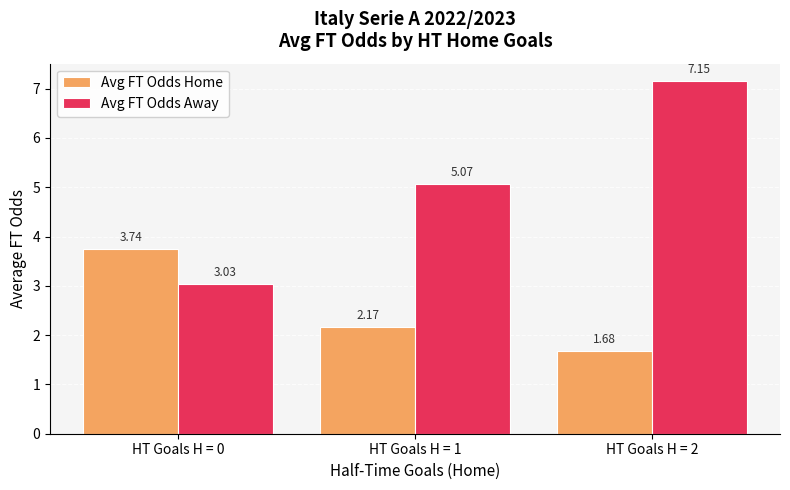

What is the difference between the maximum and minimum values in the Avg FT Odds Away series?

4.1